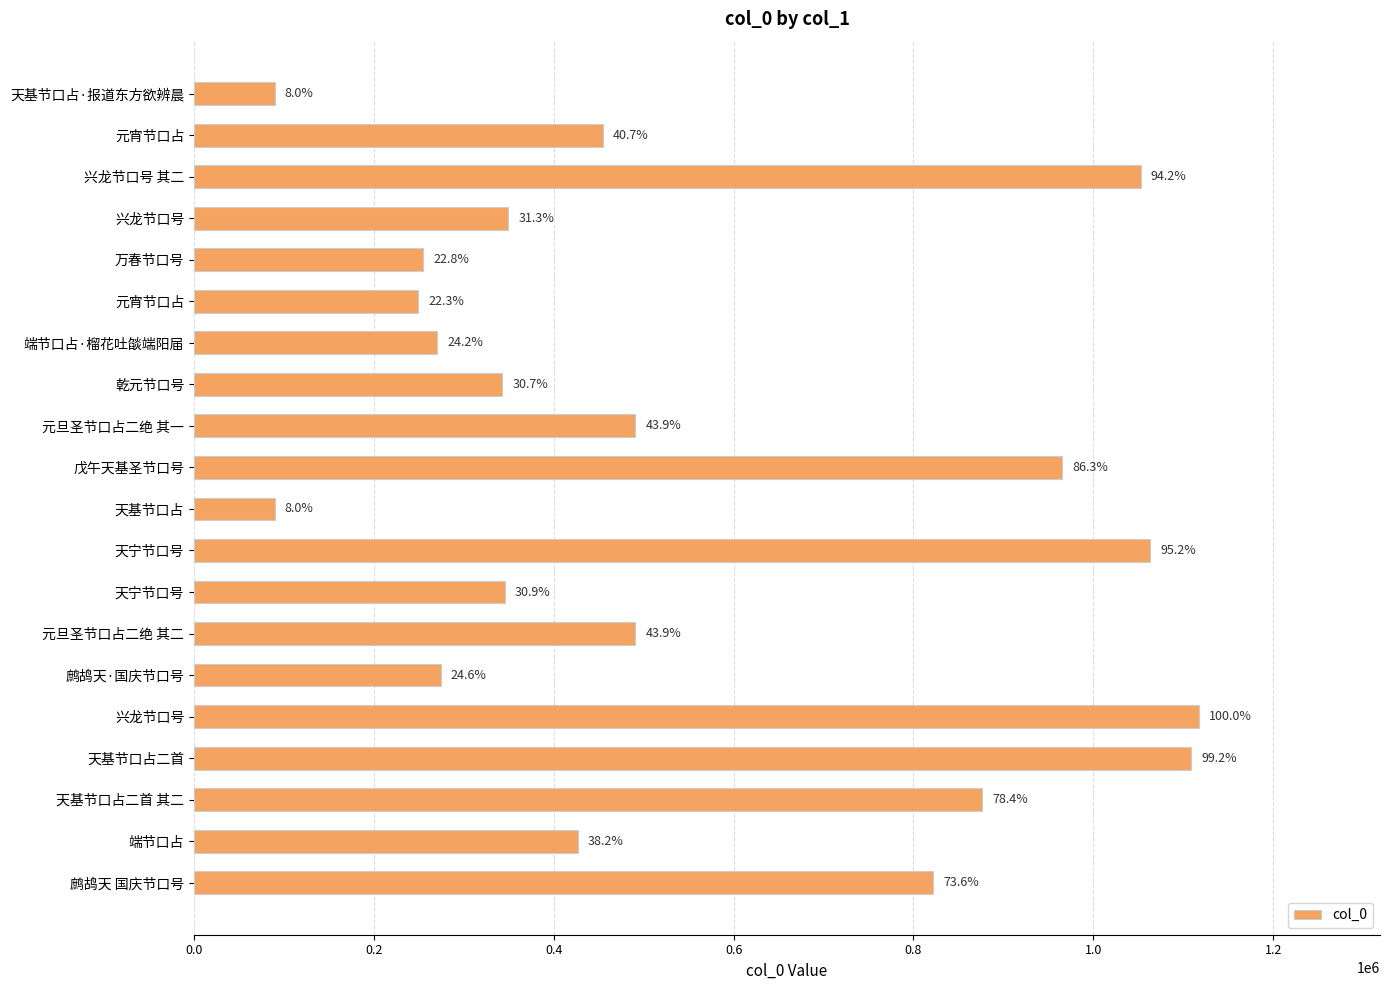

What is the smallest value displayed?

89624